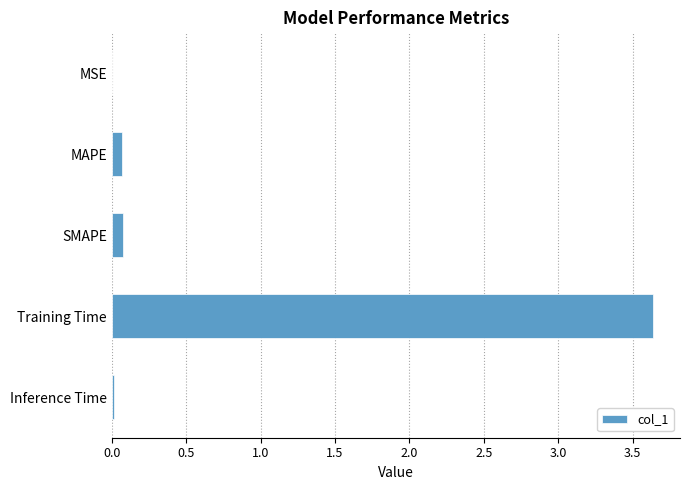

Which category has the highest value across all series?

Training Time